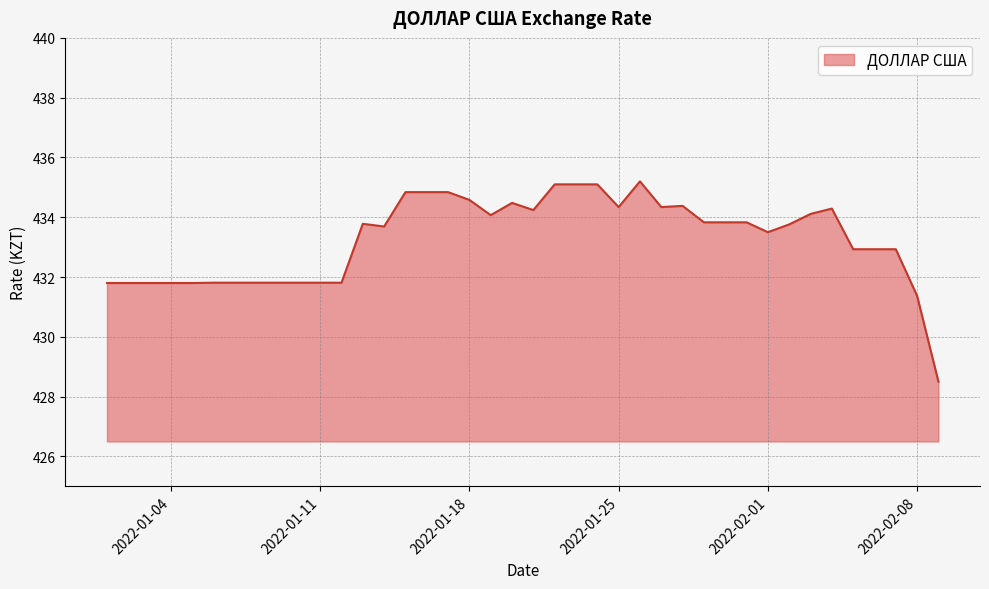

What is the greatest value displayed?

435.2